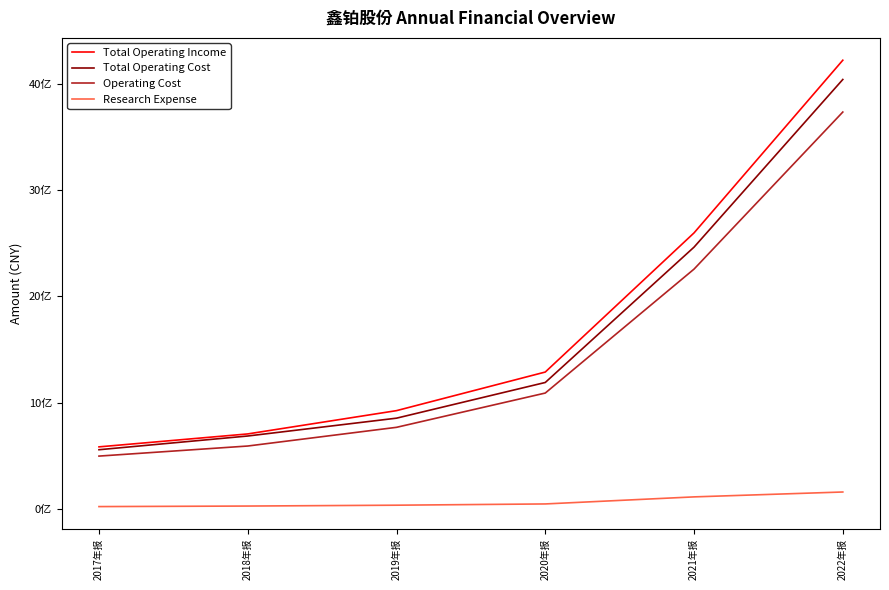

Rank the series by their maximum value, from lowest to highest.

Research Expense, Operating Cost, Total Operating Cost, Total Operating Income